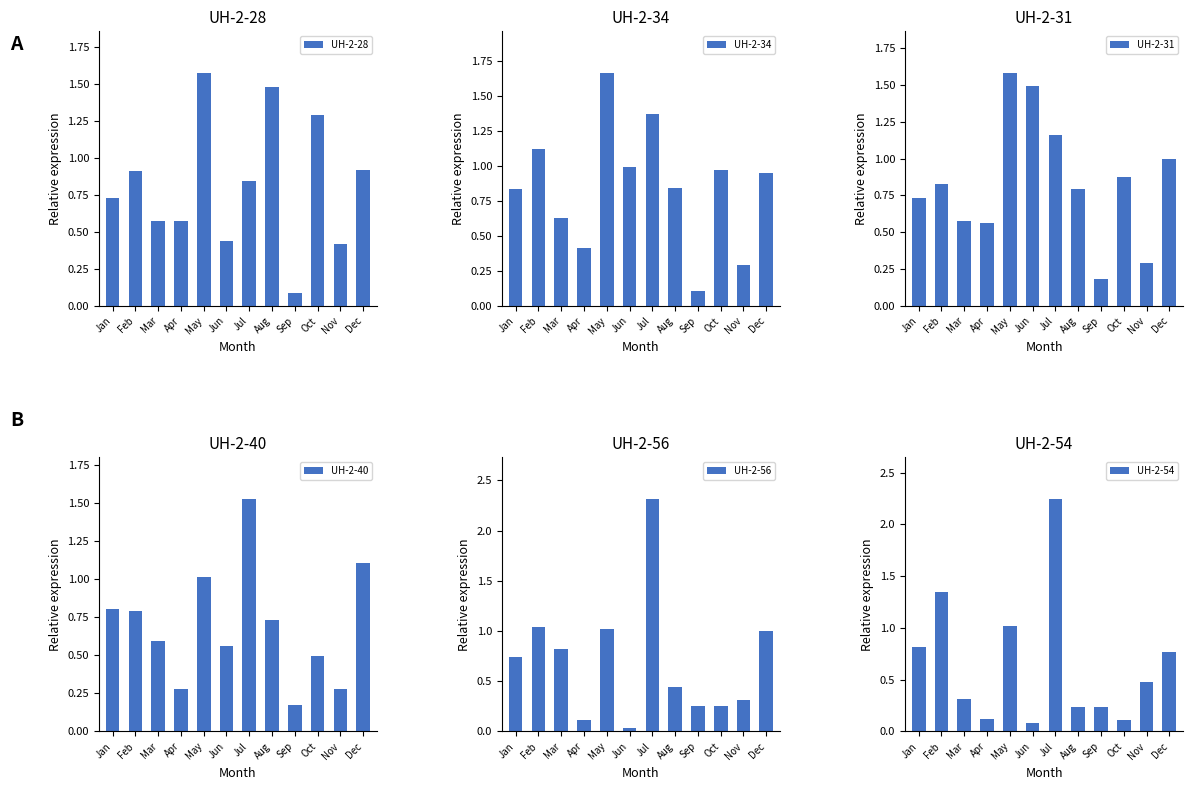

Count the number of data series in this chart.

6